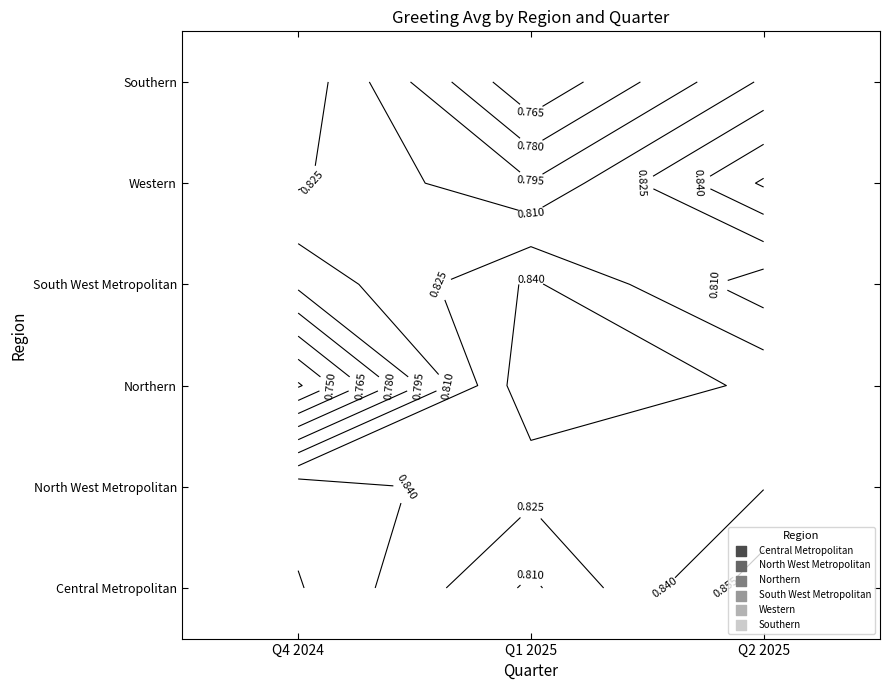

Reading left to right, transcribe all the data shown in this chart.

Central Metropolitan: 0.9	0.8	0.9
North West Metropolitan: 0.8	0.8	0.8
Northern: 0.7	0.9	0.8
South West Metropolitan: 0.8	0.8	0.8
Western: 0.8	0.8	0.9
Southern: 0.8	0.8	0.8